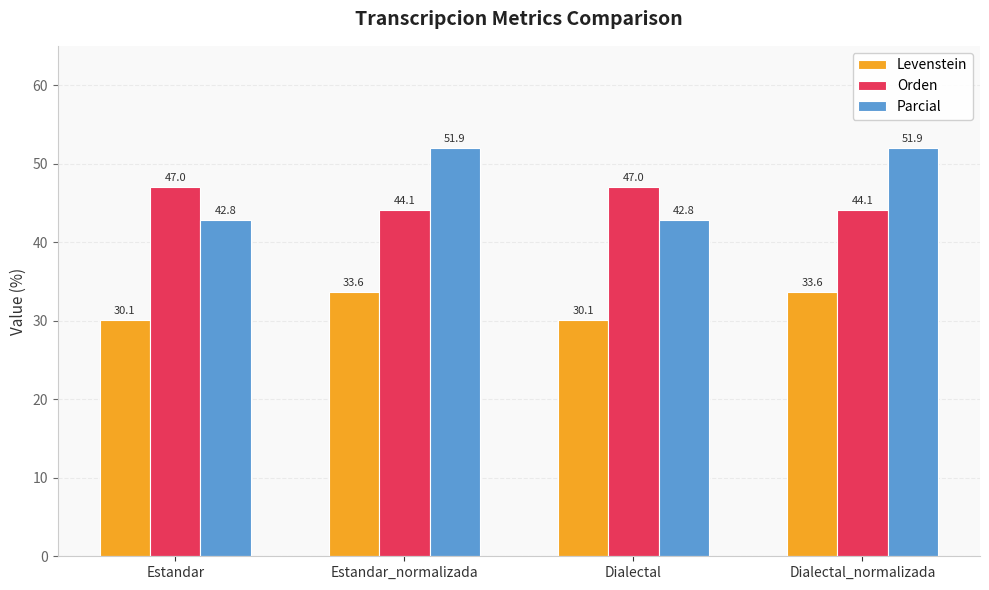

True or false: Parcial has a value of 42.8 at Dialectal.

True